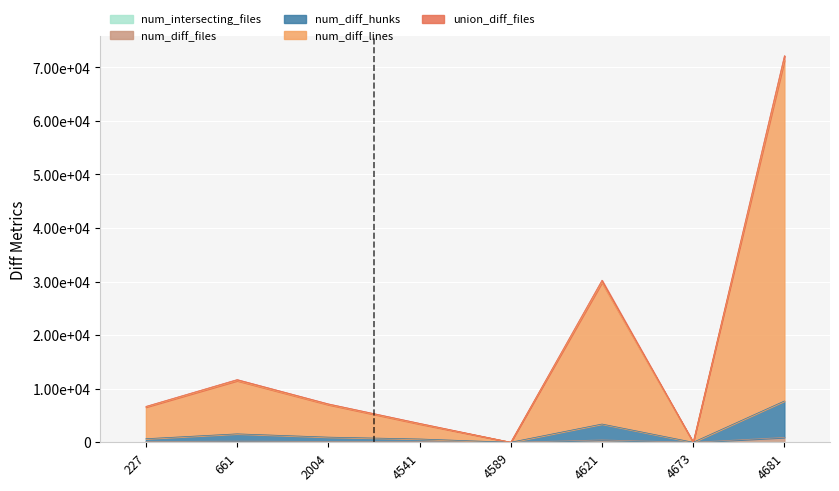

Reading left to right, list all the values displayed in this chart.

num_intersecting_files: 227=2	661=2	2004=2	4541=3	4589=3	4621=3	4673=3	4681=7
num_diff_files: 227=141	661=221	2004=155	4541=134	4589=5	4621=439	4673=5	4681=907
num_diff_hunks: 227=668	661=1575	2004=964	4541=618	4589=6	4621=3407	4673=6	4681=7709
num_diff_lines: 227=6566	661=11492	2004=7019	4541=3409	4589=8	4621=29832	4673=10	4681=71292
union_diff_files: 227=6705	661=11711	2004=7172	4541=3540	4589=11	4621=30268	4673=13	4681=72192